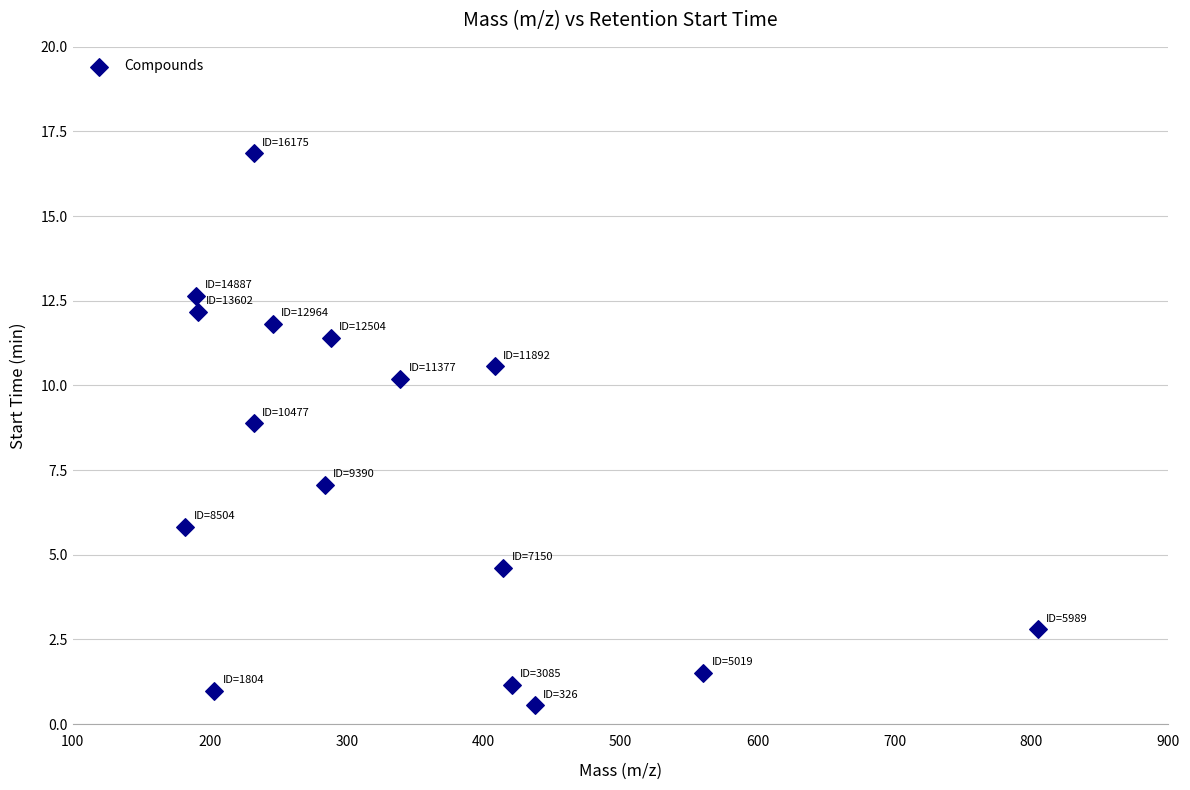

What is the range of Y values (max minus min)?

16.3